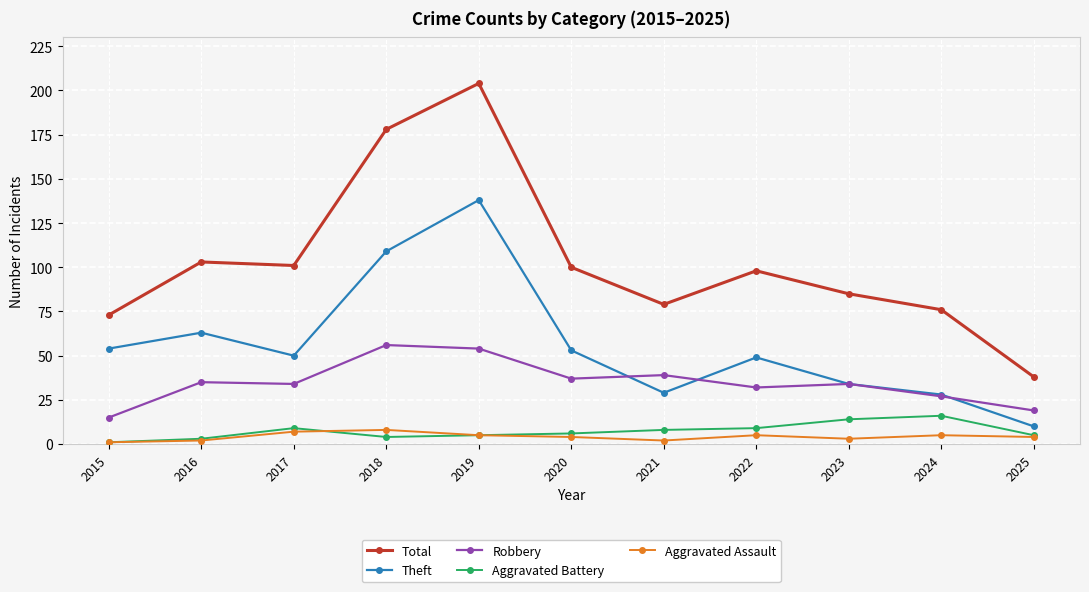

How many interior local peaks does the Theft series have?

3